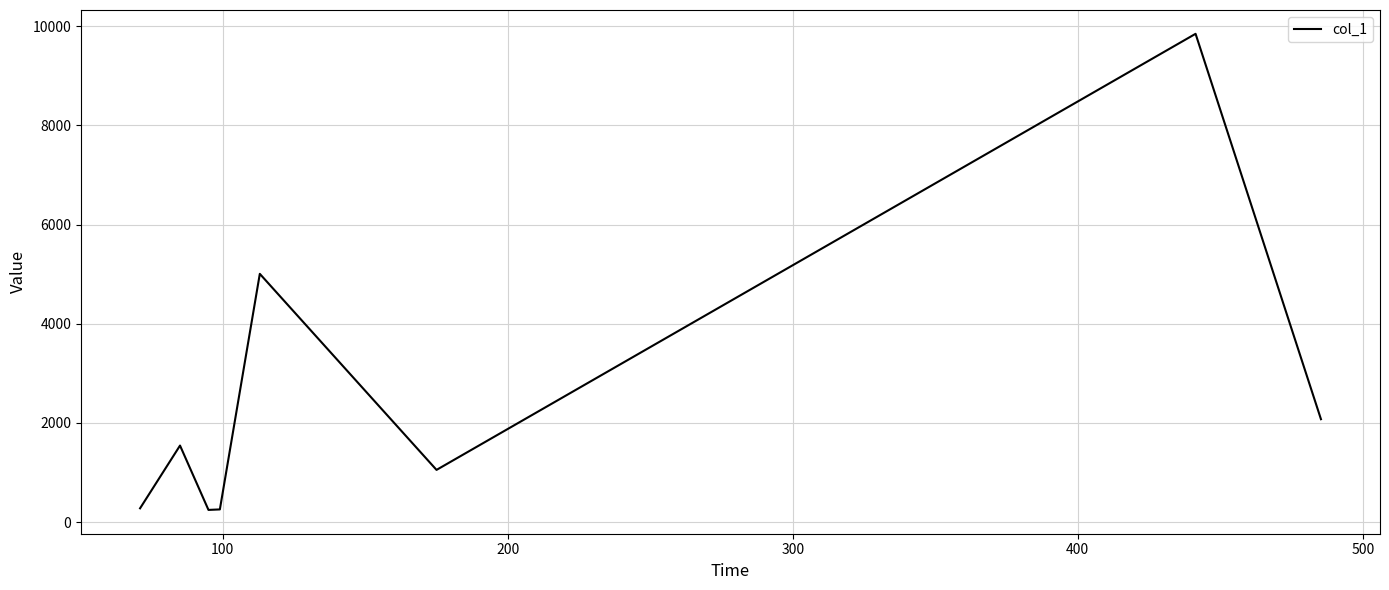

How many interior local valleys (lower than both neighbors) does the data have?

2